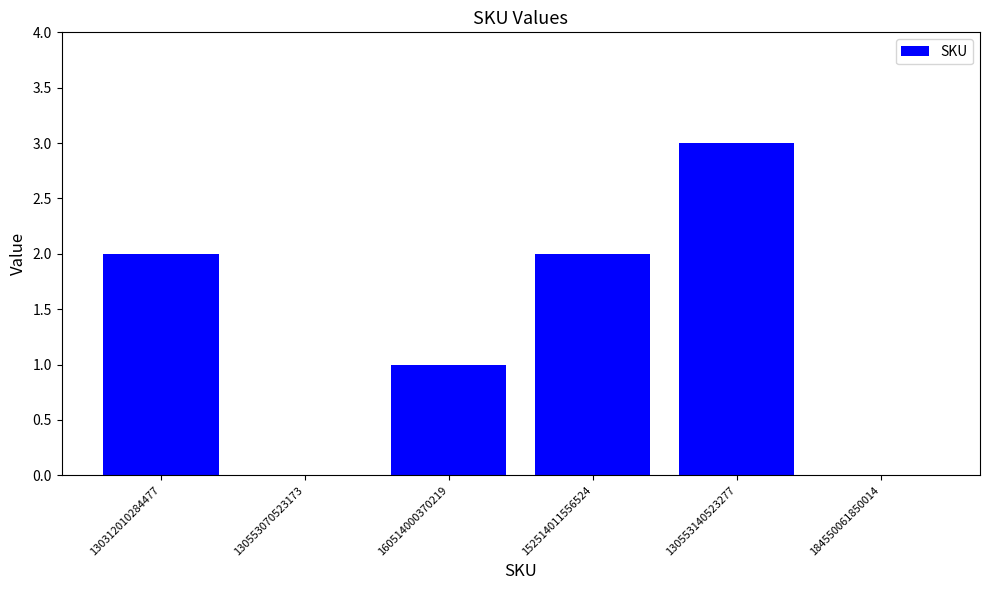

What is the greatest value displayed?

3